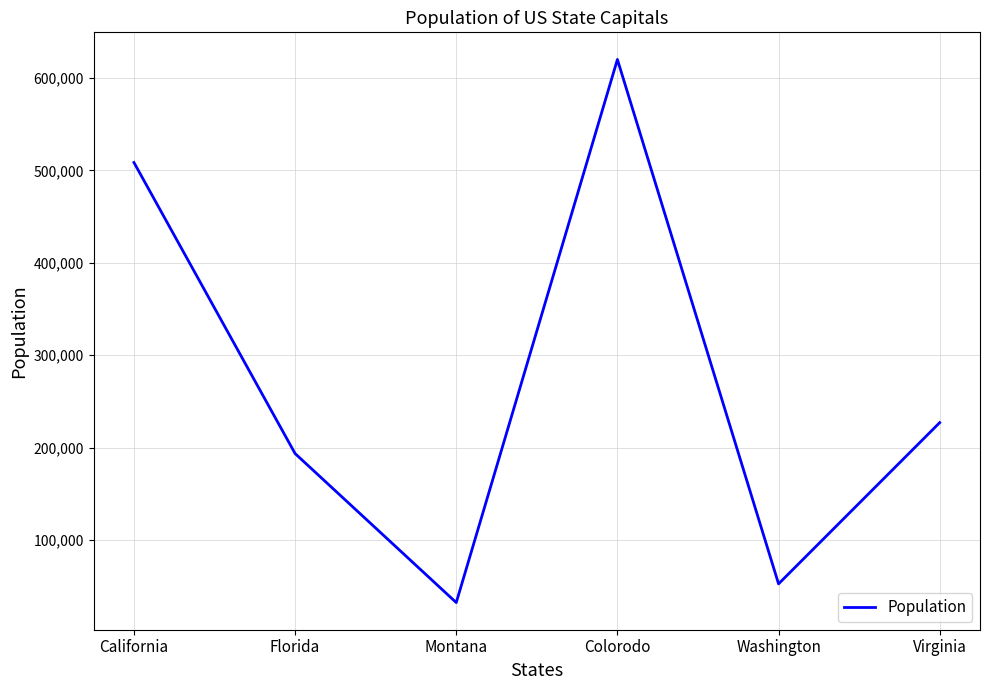

What is the change in value from Washington to Virginia?

+174477